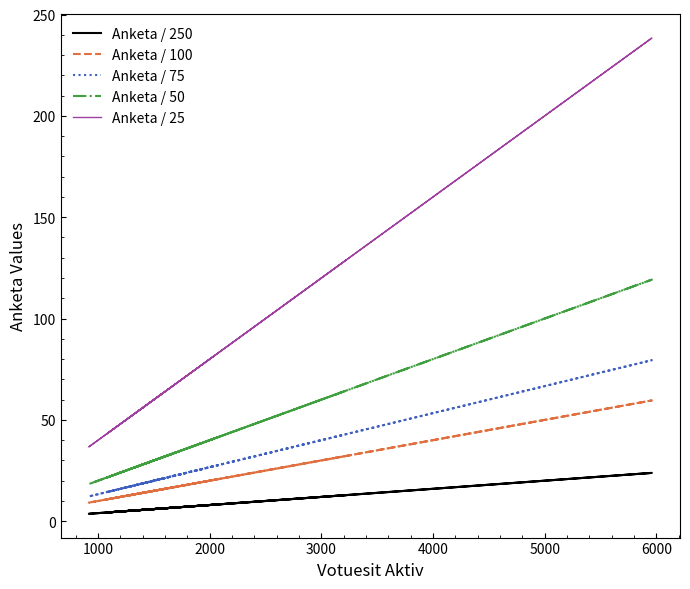

Rank the series by their maximum value, from highest to lowest.

Anketa / 25, Anketa / 50, Anketa / 75, Anketa / 100, Anketa / 250